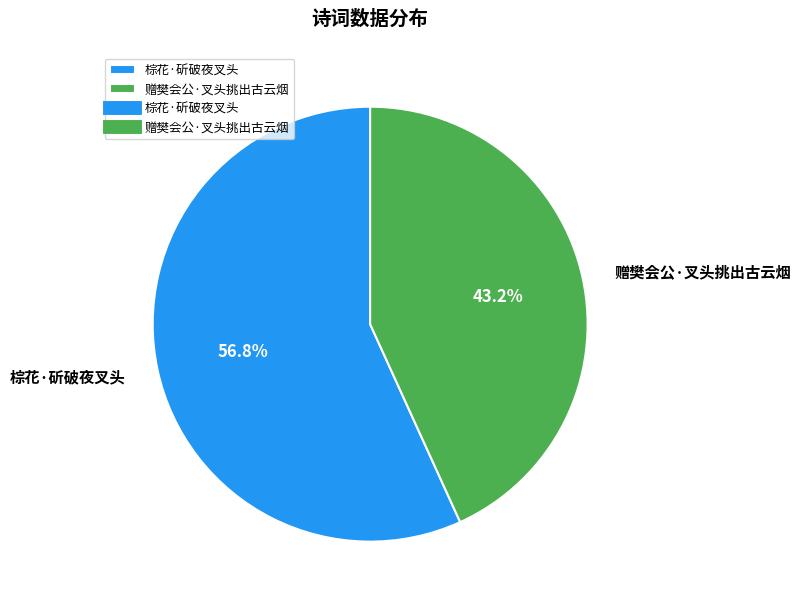

What is the smallest slice in the pie chart?

赠樊会公·叉头挑出古云烟